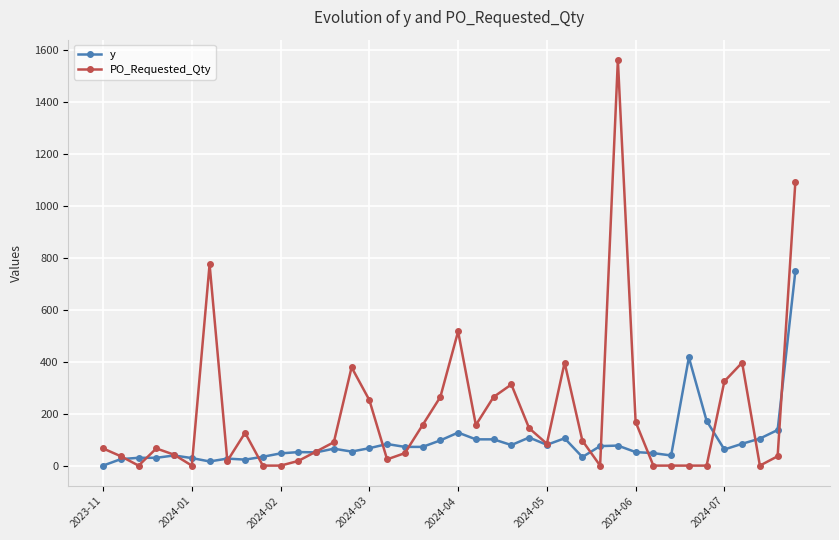

True or false: PO_Requested_Qty and y cross at least once.

True